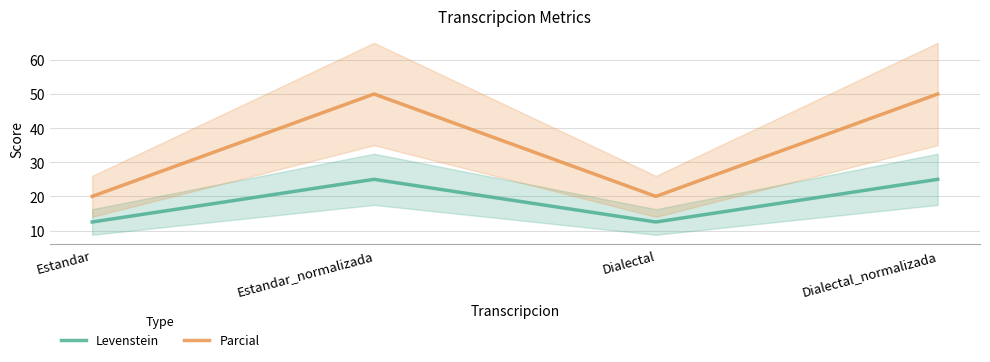

True or false: Levenstein has more than 1 interior local peaks.

False